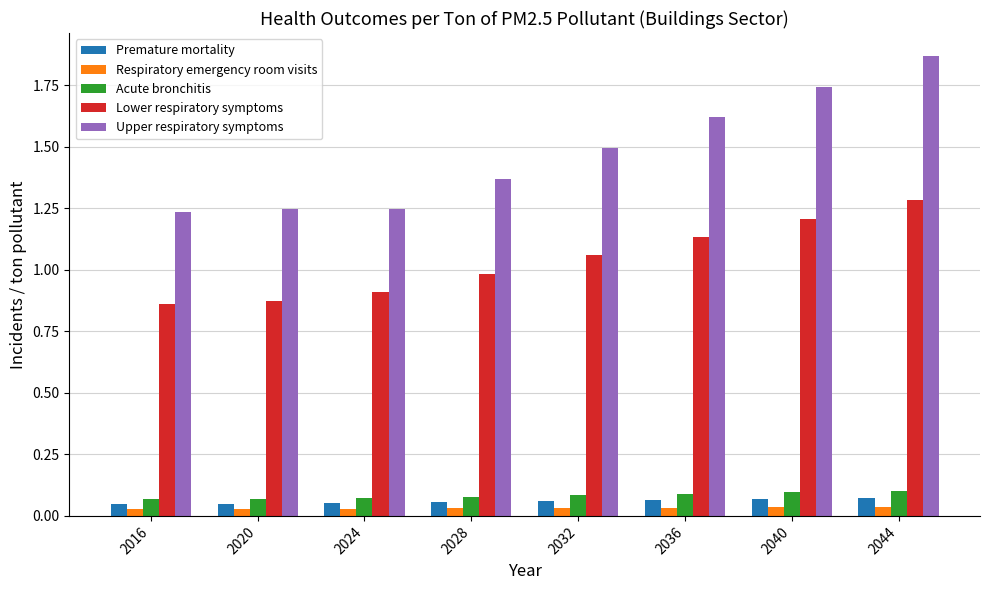

What is the sum of all Acute bronchitis values?

0.7